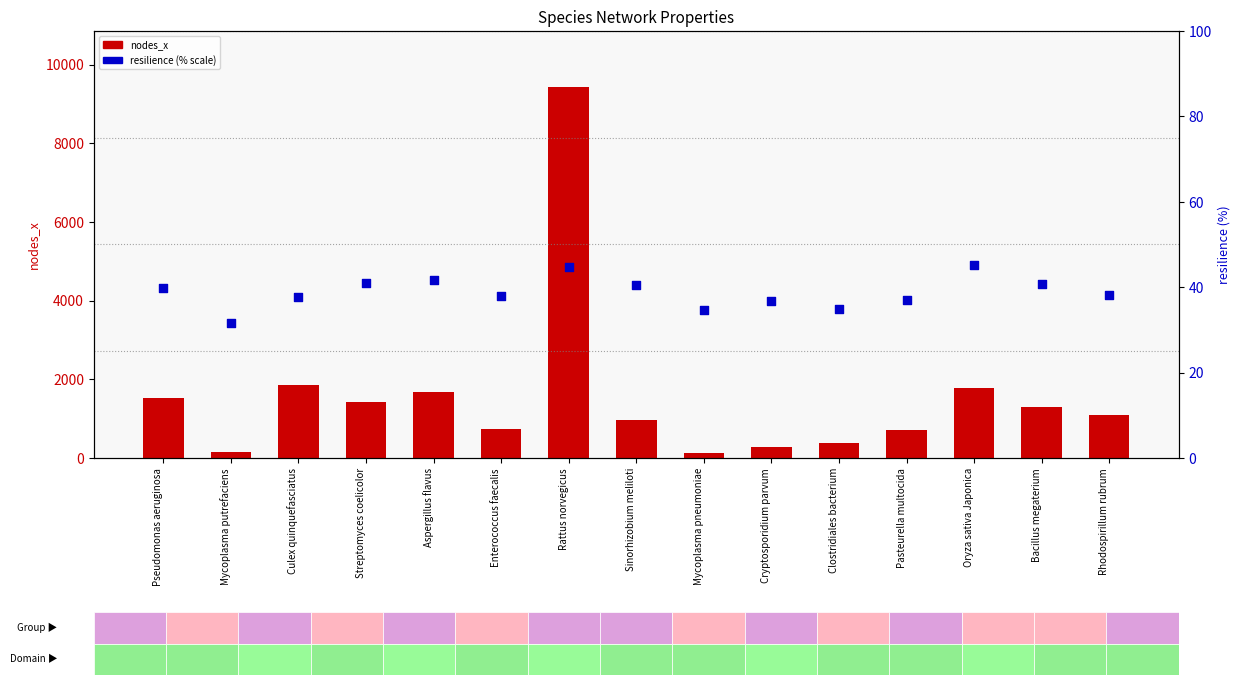

Which series has the largest Y range (max minus min)?

nodes_x